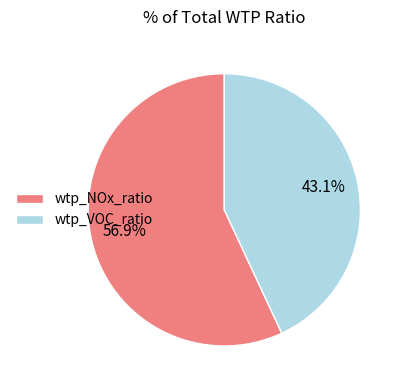

To the nearest percent, what is the difference between the wtp_VOC_ratio and wtp_NOx_ratio slice percentages?

14%